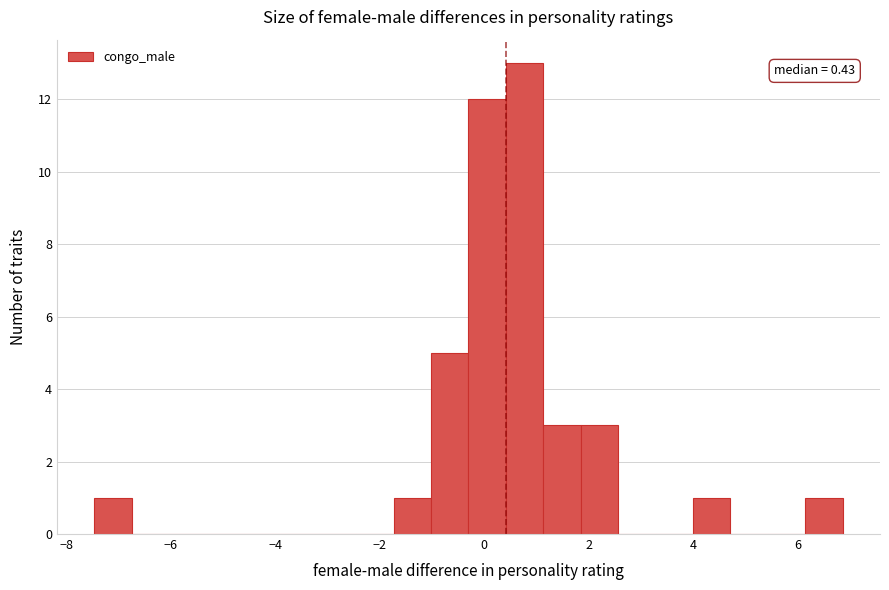

Read against the x-axis, roughly where is the centre of the tallest bar?

0.8